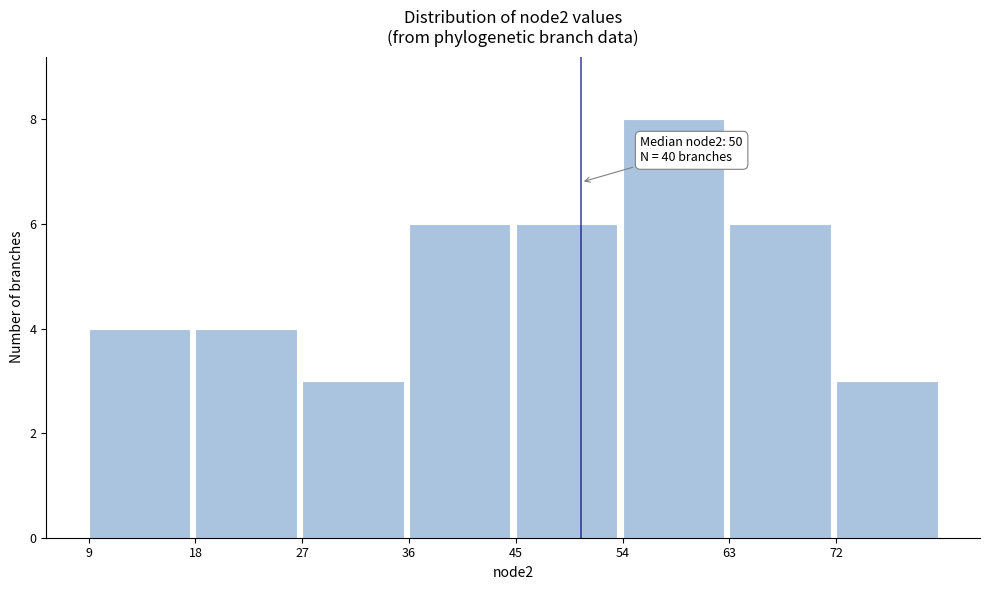

Over which range of the x-axis is the bar tallest?

54 to 63